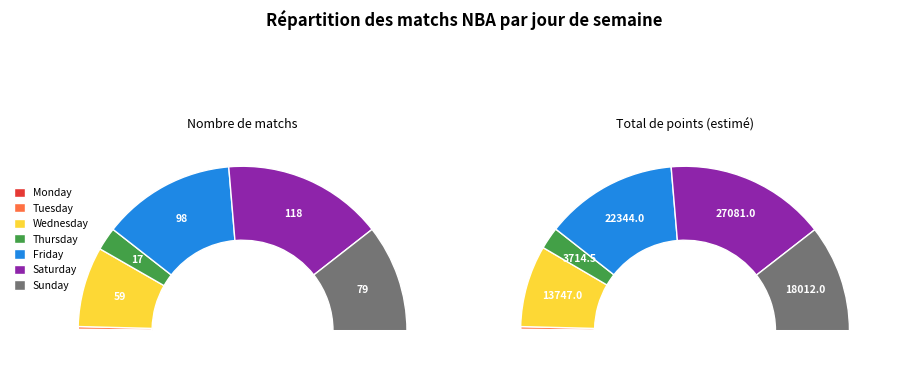

To the nearest percent, what is the difference between the largest and smallest slice percentages?

31%